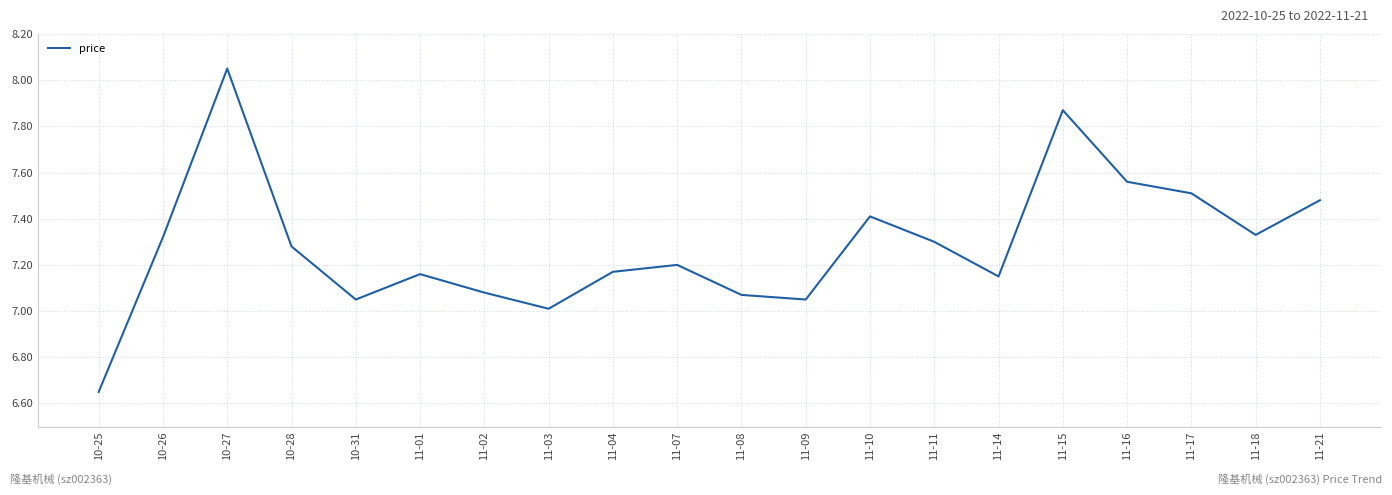

The value at 11-18 is 7.3. True or false?

True